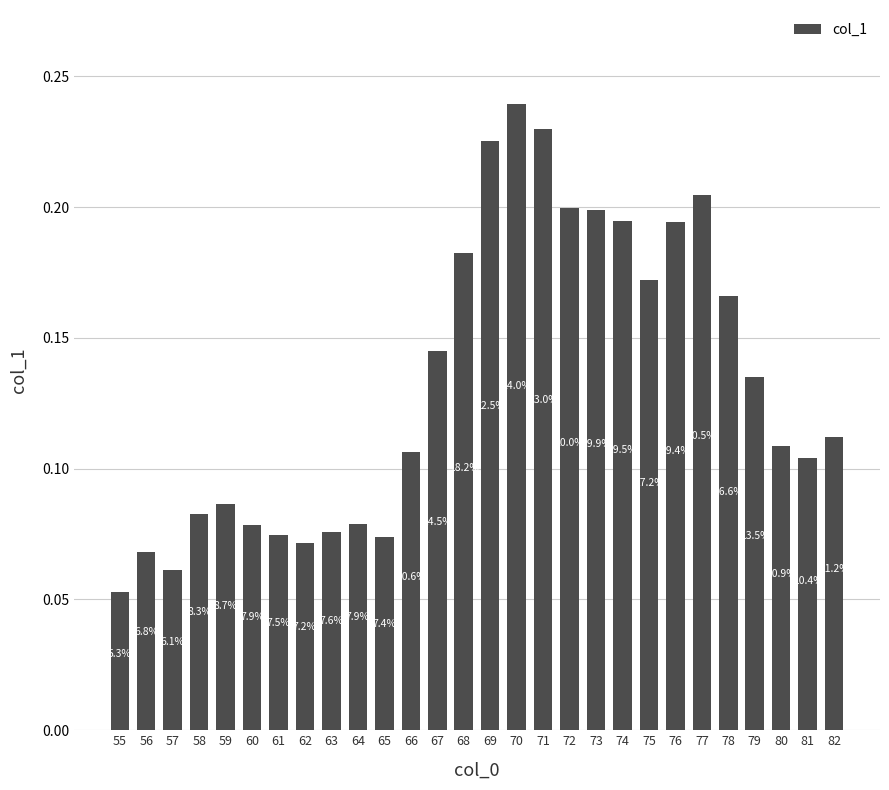

What is the minimum value shown in the chart?

0.1